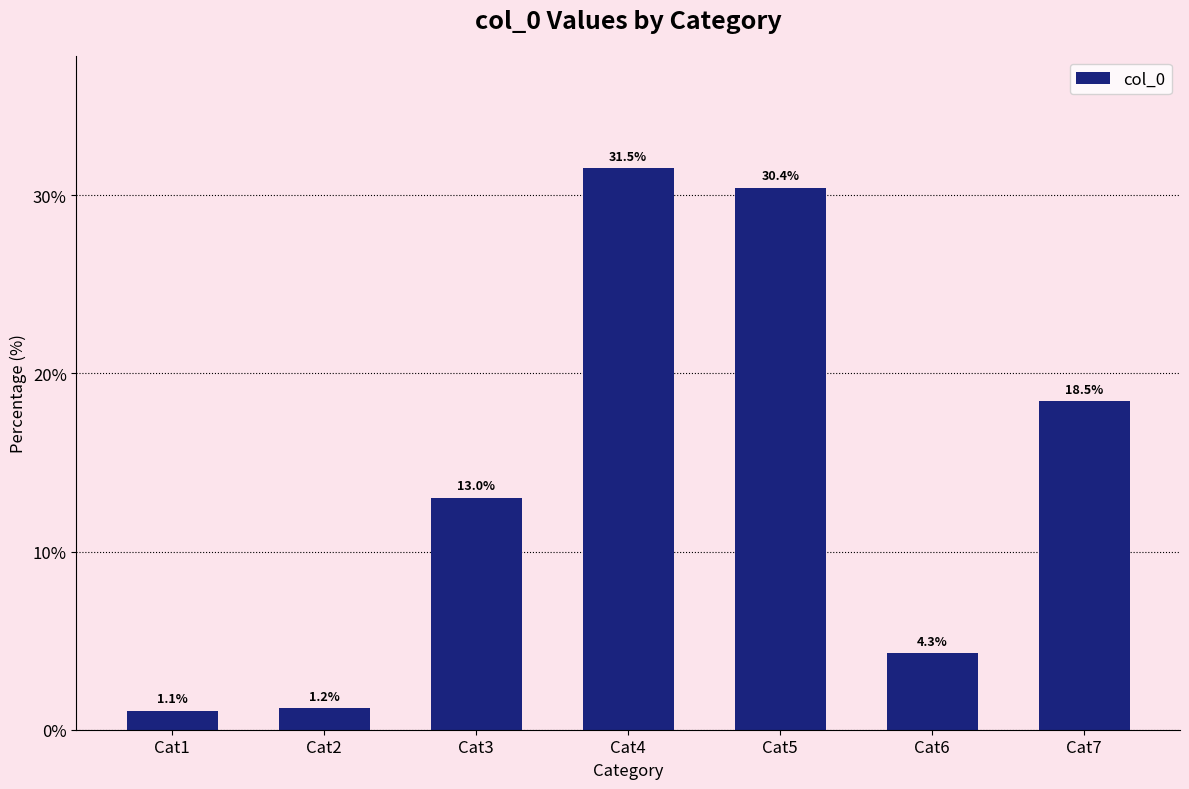

Which category has the highest value across all series?

Cat4